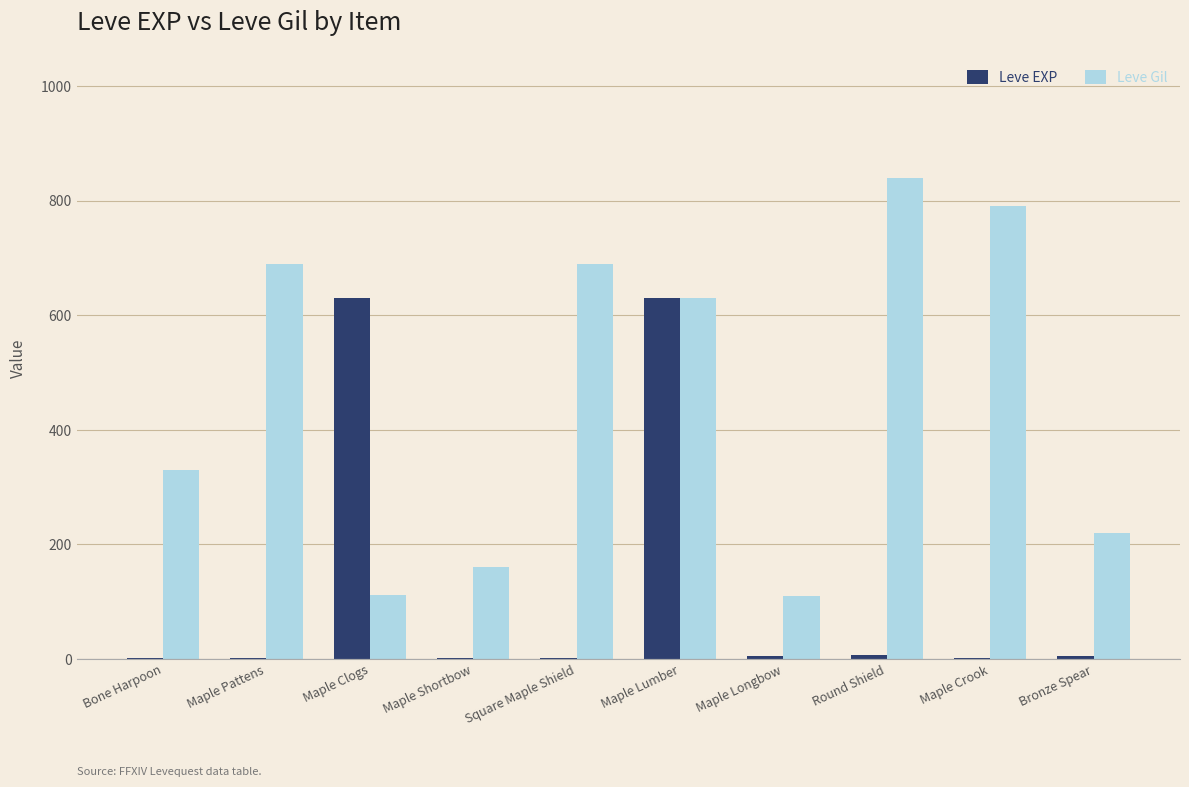

At which label does Leve Gil reach its peak?

Round Shield